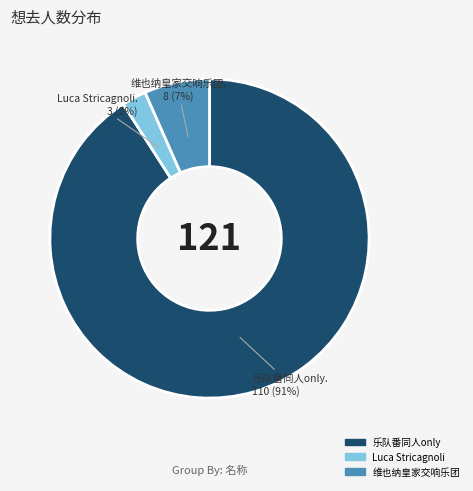

To the nearest percent, what is the average slice percentage?

33%